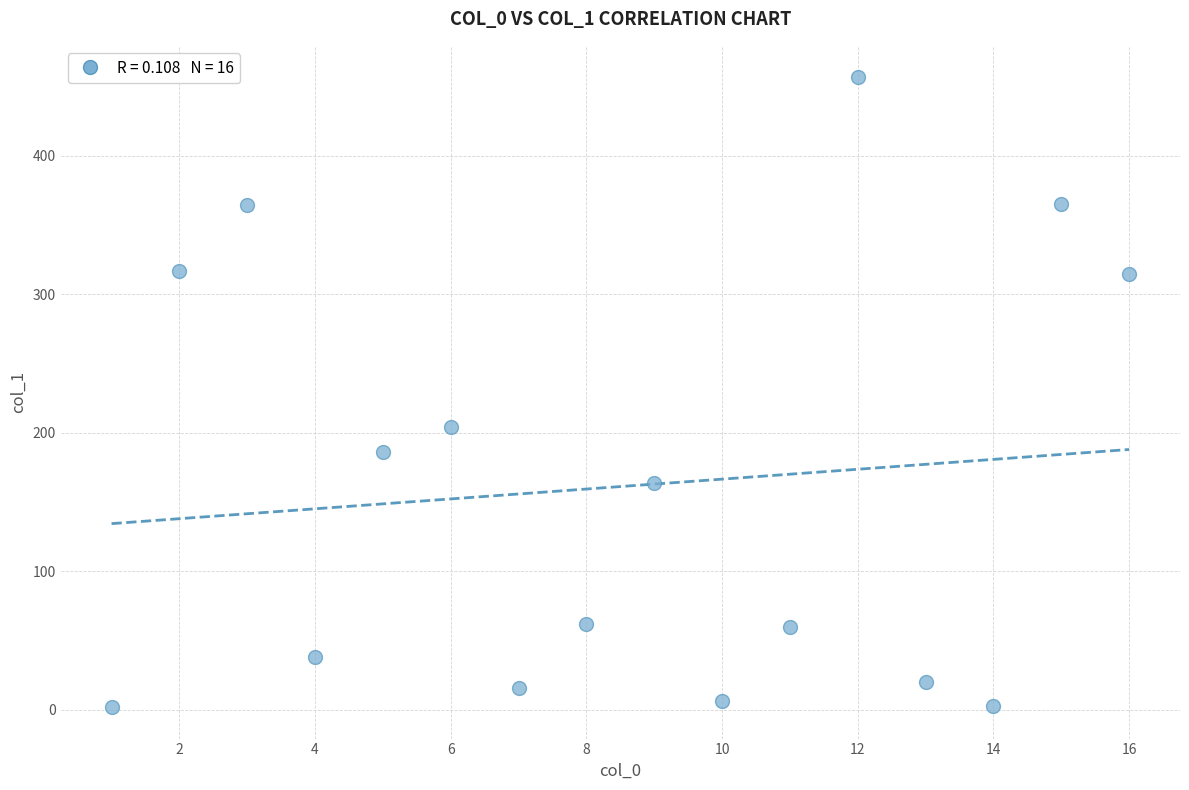

What Y value in the scatter plot is closest to 229?

204.4